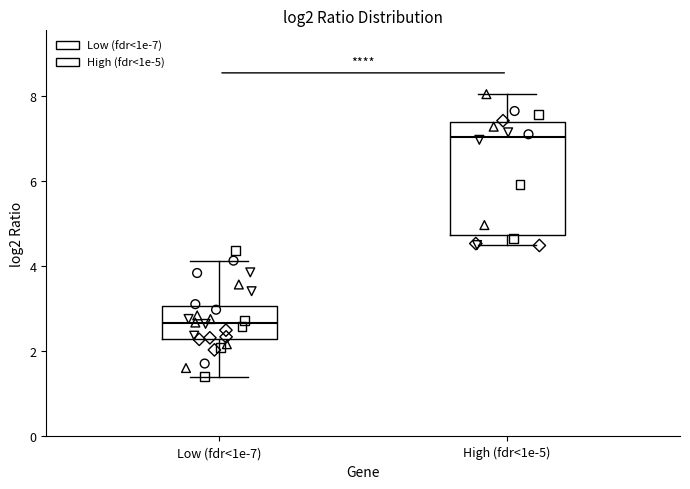

Which box has the lowest median line?

Low (fdr<1e-7)